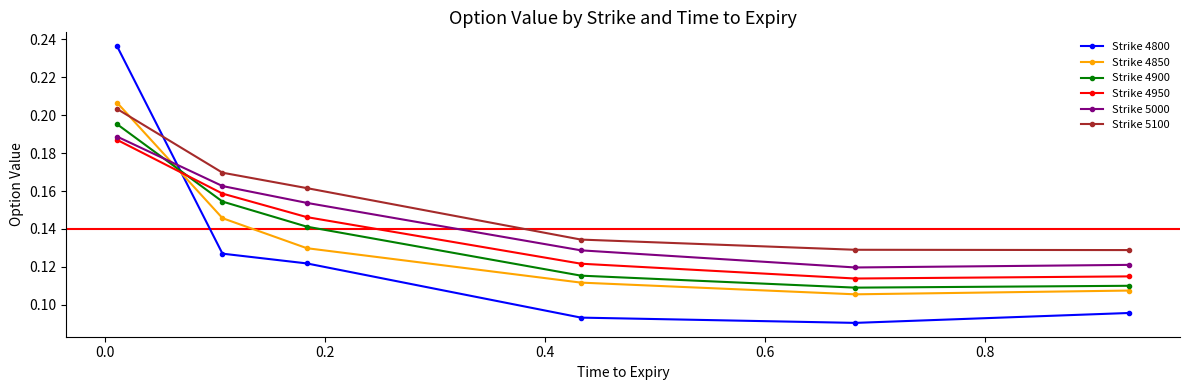

How many times do Strike 4950 and Strike 4900 cross each other?

1